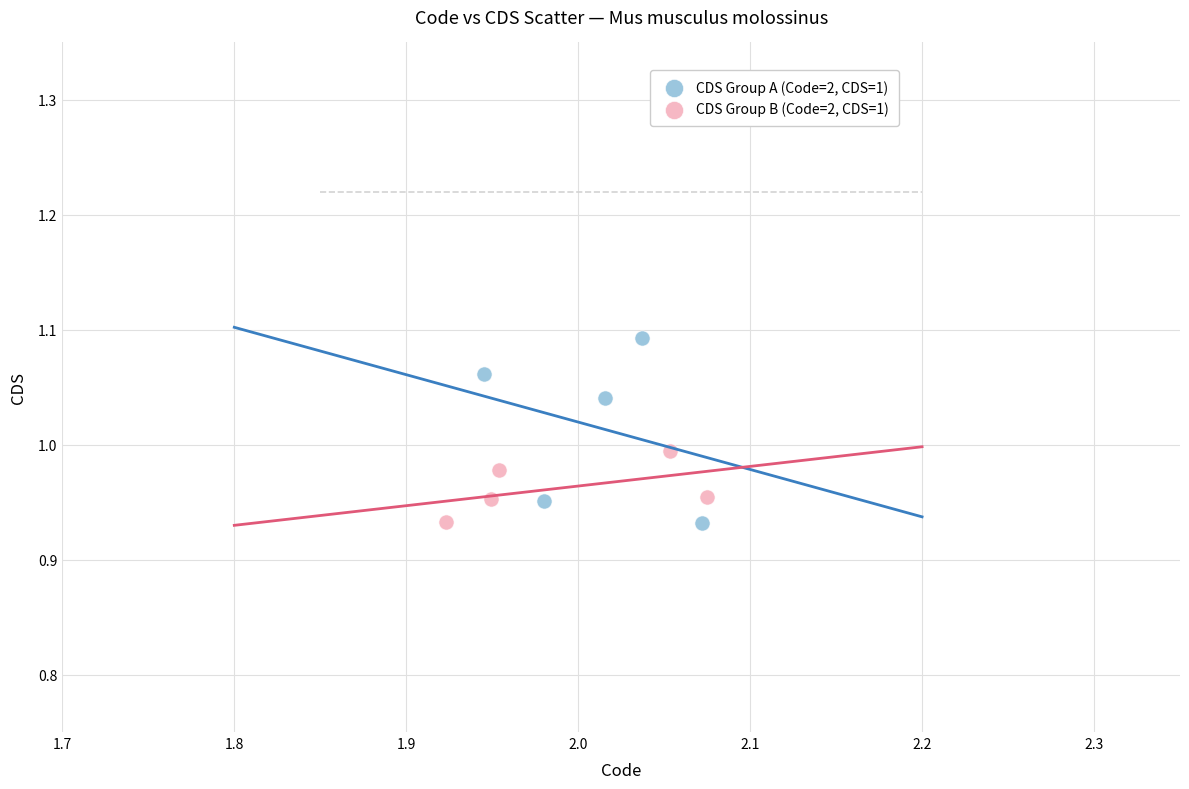

Which series has the largest Y range (max minus min)?

CDS Group A (Code=2, CDS=1)